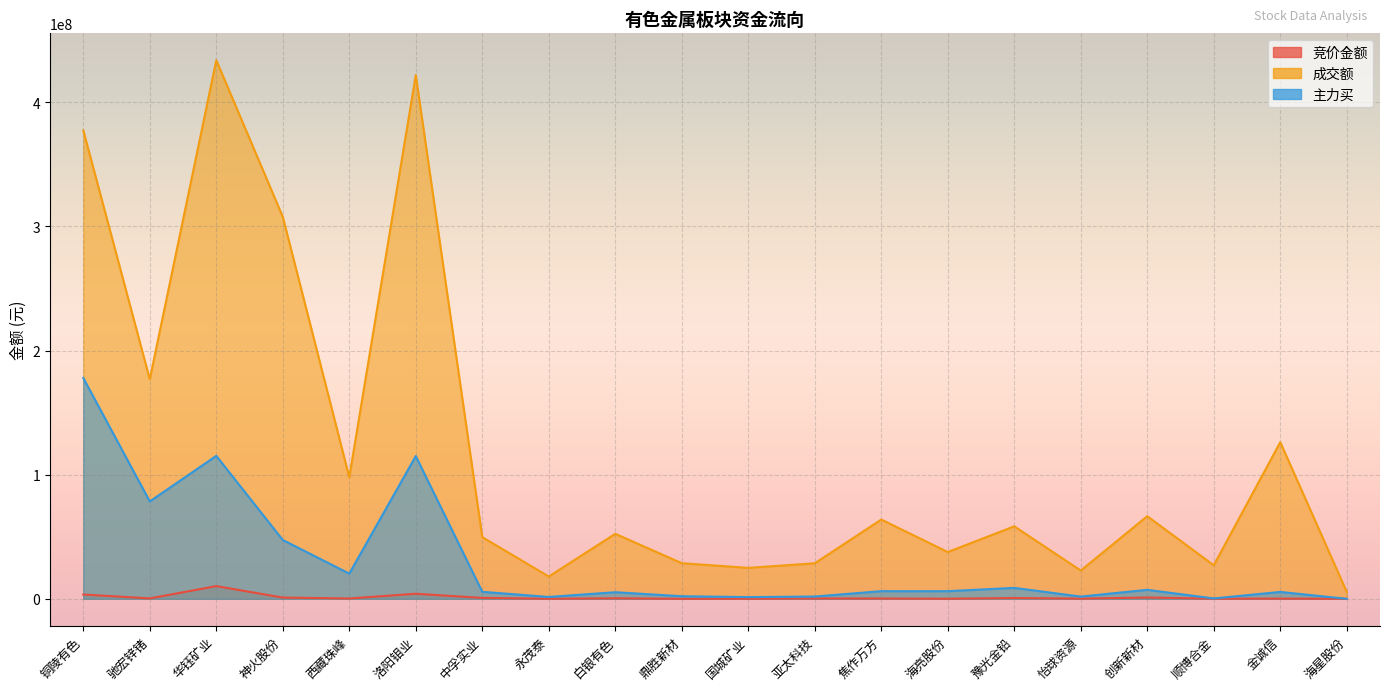

Is the value of 主力买 at 鼎胜新材 greater than the value of 成交额 at 鼎胜新材?

No